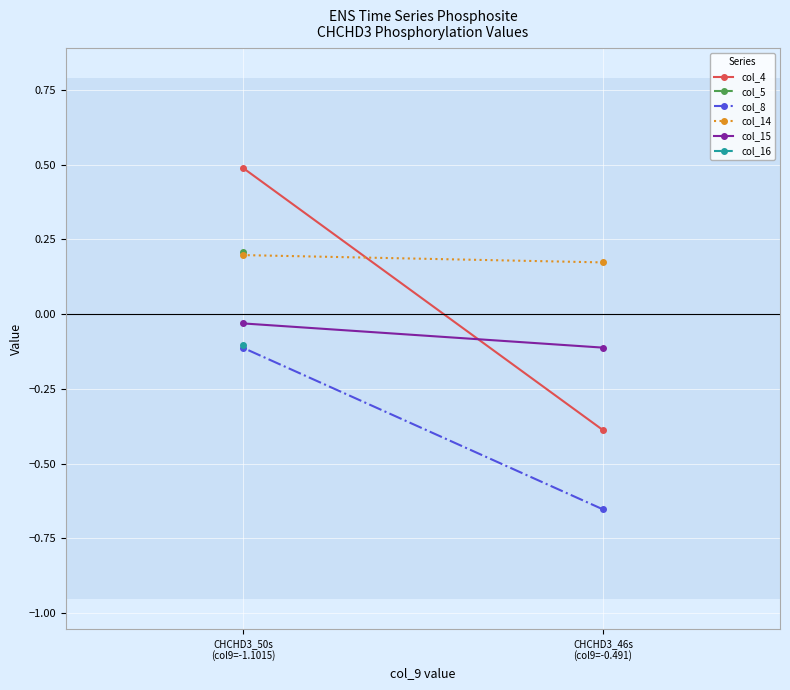

How many values in the col_4 series are below 0?

1